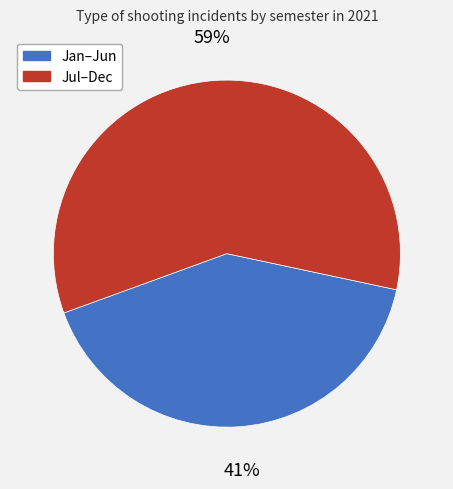

Between Jan–Jun and Jul–Dec, which is larger?

Jul–Dec